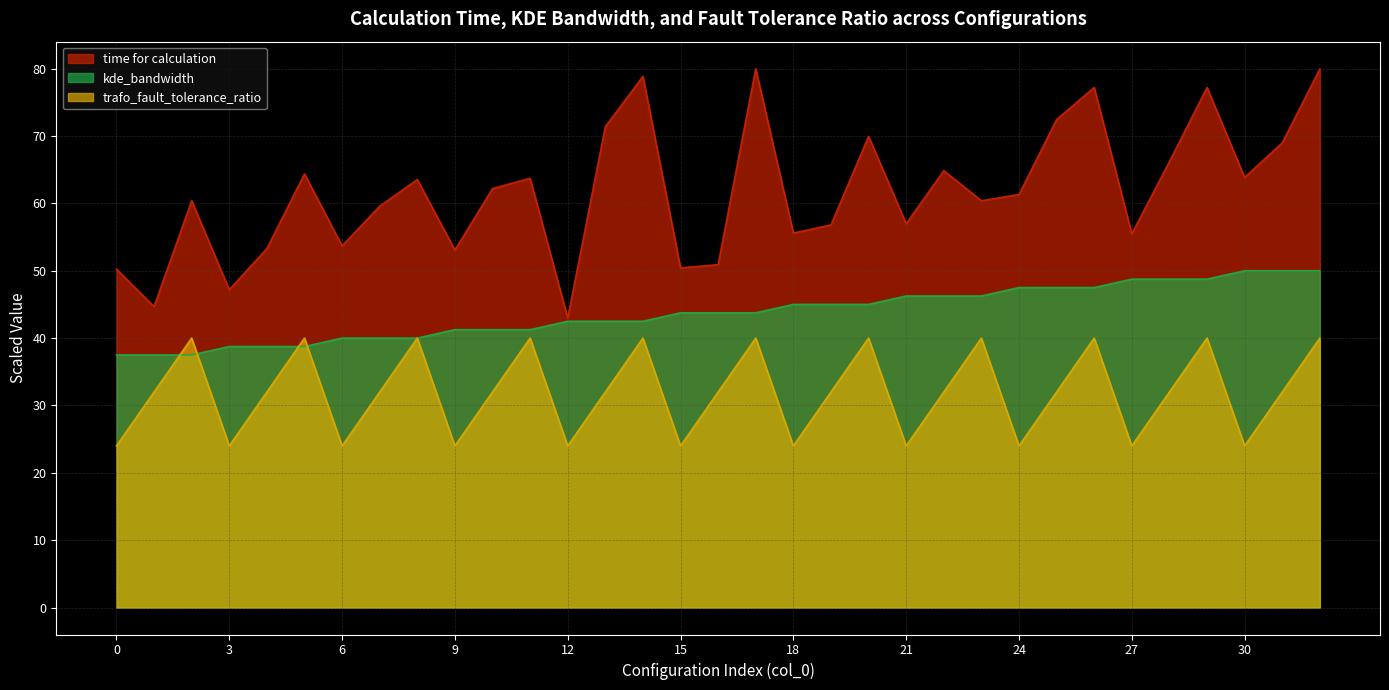

What are all the series names shown in the legend?

time for calculation, kde_bandwidth, trafo_fault_tolerance_ratio